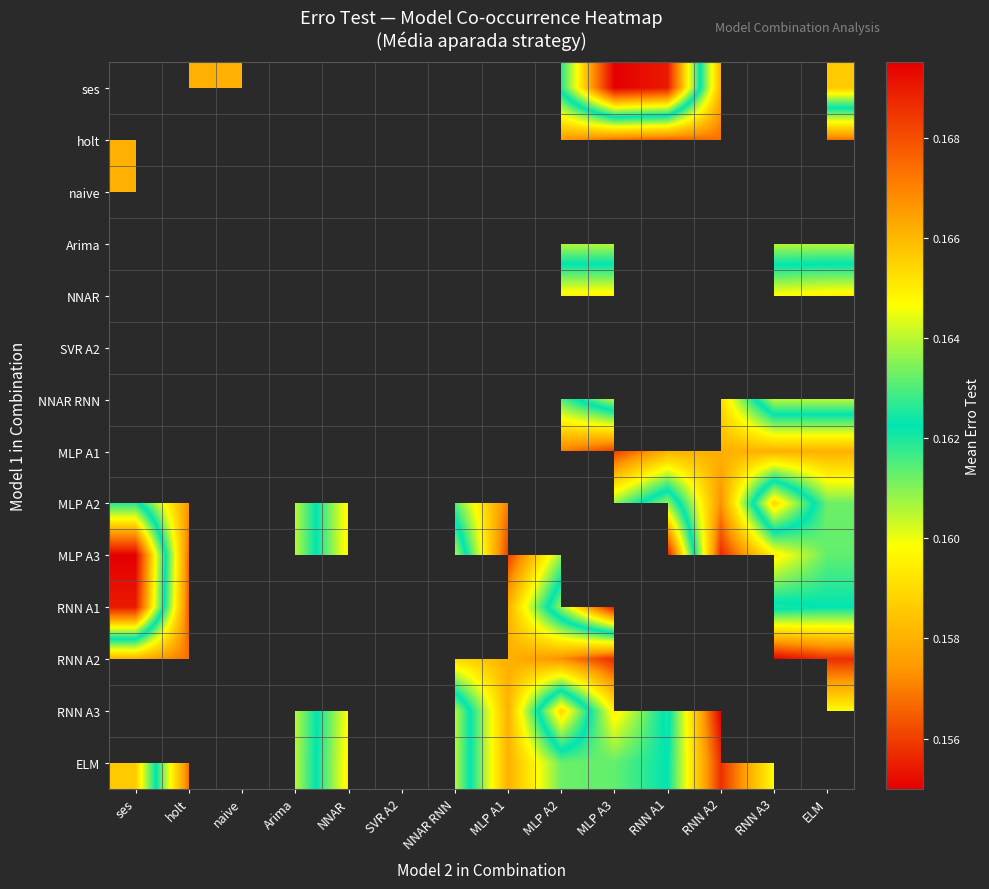

Which category has the lowest value across all series?

RNN A3